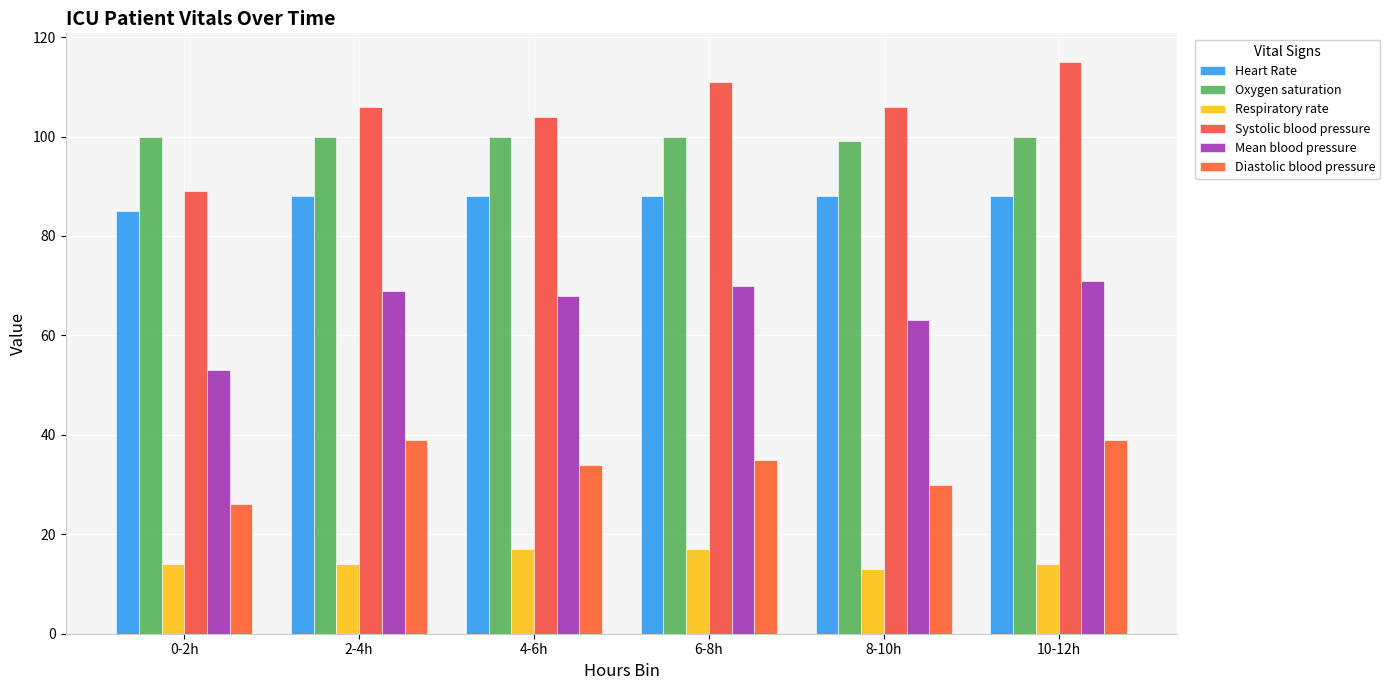

At which label is Mean blood pressure closest to 62?

8-10h